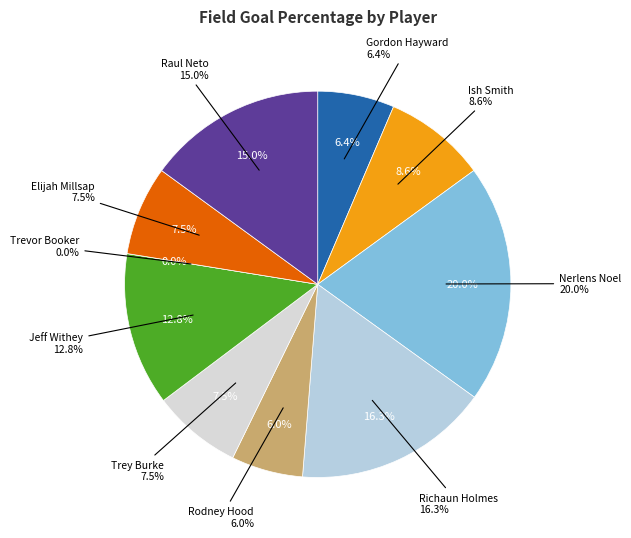

Count the number of slices in the pie.

10